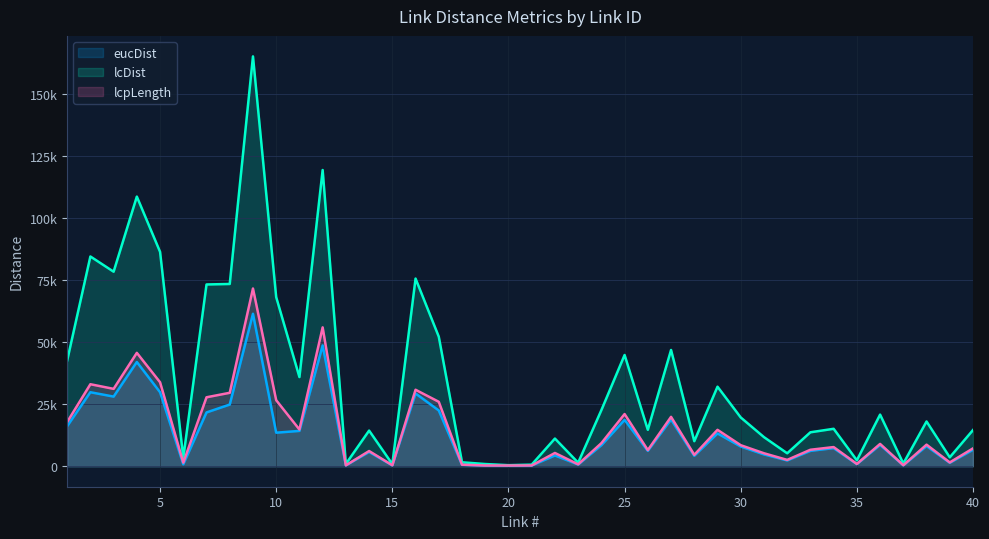

Reading left to right, list all the values displayed in this chart.

eucDist: 1=16157	2=29861	3=28097	4=42058	5=29859	6=786	7=21706	8=24883	9=61520	10=13531	11=14253	12=48737	13=349	14=5768	15=356	16=29356	17=22498	18=576	19=281	20=182	21=277	22=4348	23=680	24=8469	25=18702	26=6204	27=18859	28=4224	29=13244	30=7951	31=4767	32=2333	33=6202	34=7310	35=856	36=8598	37=387	38=8120	39=1393	40=6632
lcDist: 1=42630	2=84636	3=78495	4=108804	5=86511	6=3401	7=73344	8=73545	9=165379	10=68230	11=35983	12=119526	13=936	14=14378	15=845	16=75720	17=52266	18=1588	19=887	20=430	21=642	22=11169	23=1425	24=22635	25=44891	26=14695	27=46907	28=10103	29=32093	30=19678	31=11746	32=5230	33=13698	34=15105	35=2401	36=20833	37=1094	38=18055	39=3601	40=14593
lcpLength: 1=17829	2=33091	3=31223	4=45748	5=33884	6=1433	7=27822	8=29631	9=71714	10=26639	11=14817	12=56033	13=369	14=6135	15=390	16=30857	17=25998	18=624	19=300	20=277	21=312	22=5352	23=773	24=9307	25=21056	26=6508	27=19926	28=4595	29=14685	30=8490	31=5239	32=2556	33=6650	34=7730	35=923	36=9004	37=420	38=8706	39=1534	40=7202